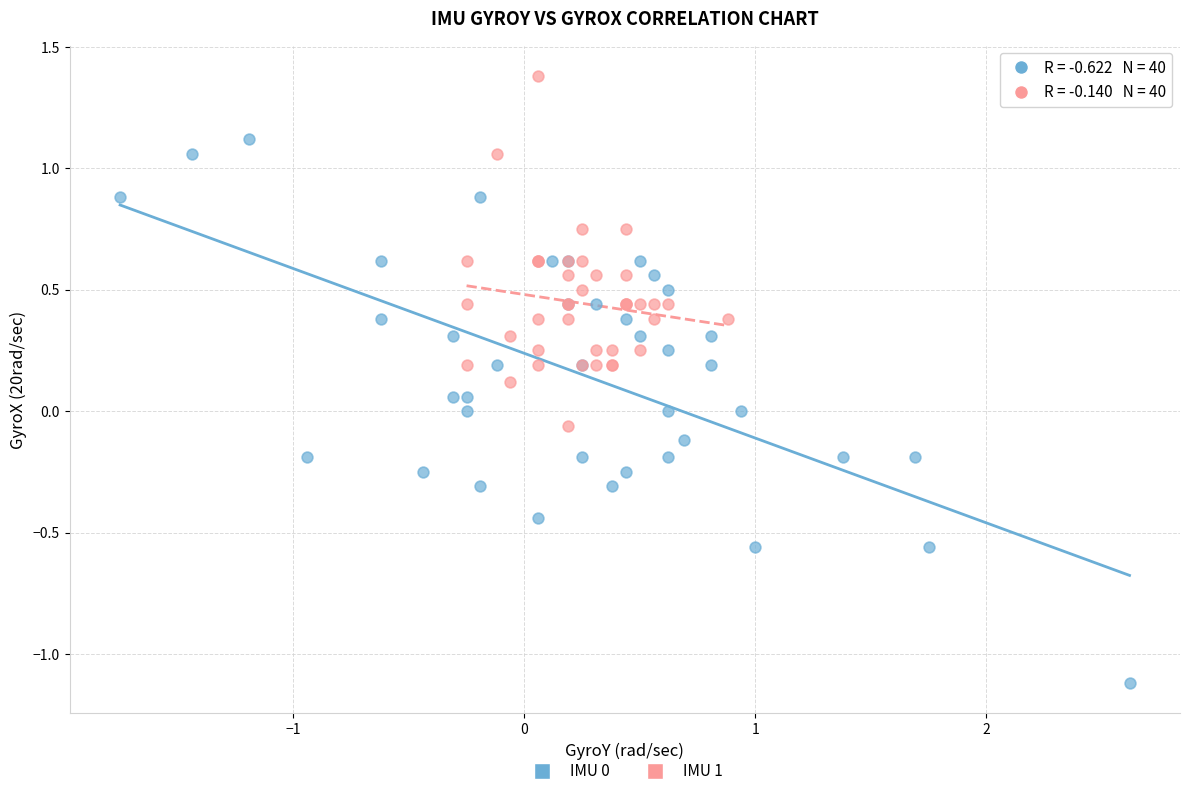

Which series contains the highest Y value?

IMU 1